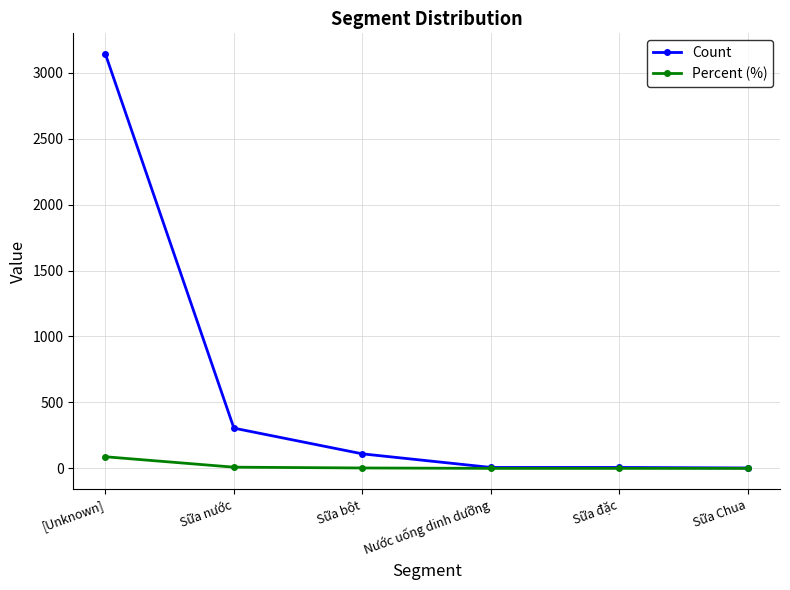

How many lines are shown in the chart?

2